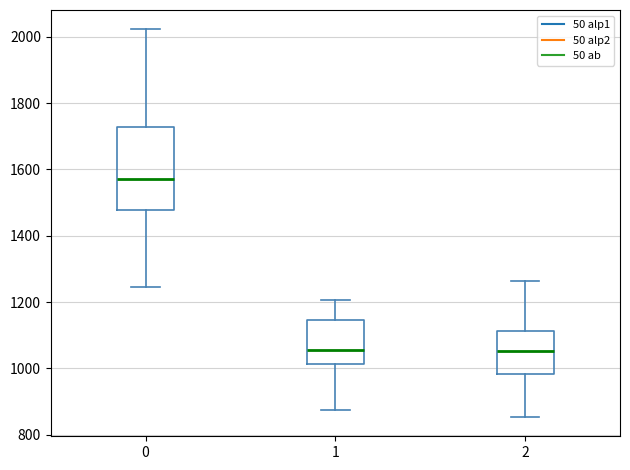

Where does the lower whisker of the box at x = 1 end on the y-axis? The values are not printed on the chart, so give them approximately, as read against the axis.

880